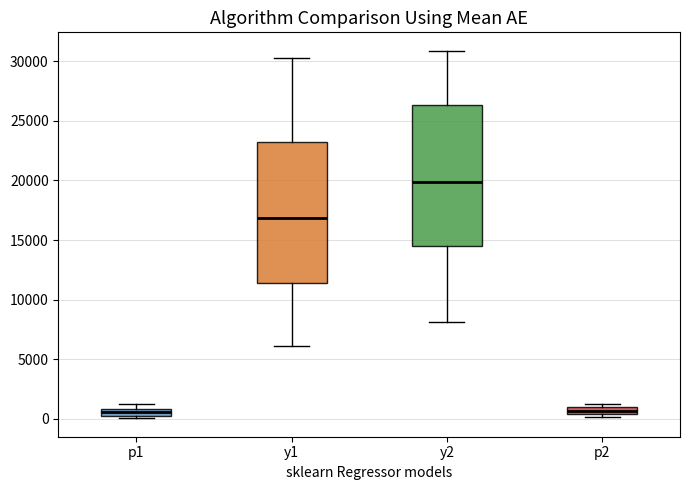

Where does the median line of the box for y1 sit on the y-axis? The values are not printed on the chart, so give them approximately, as read against the axis.

17000